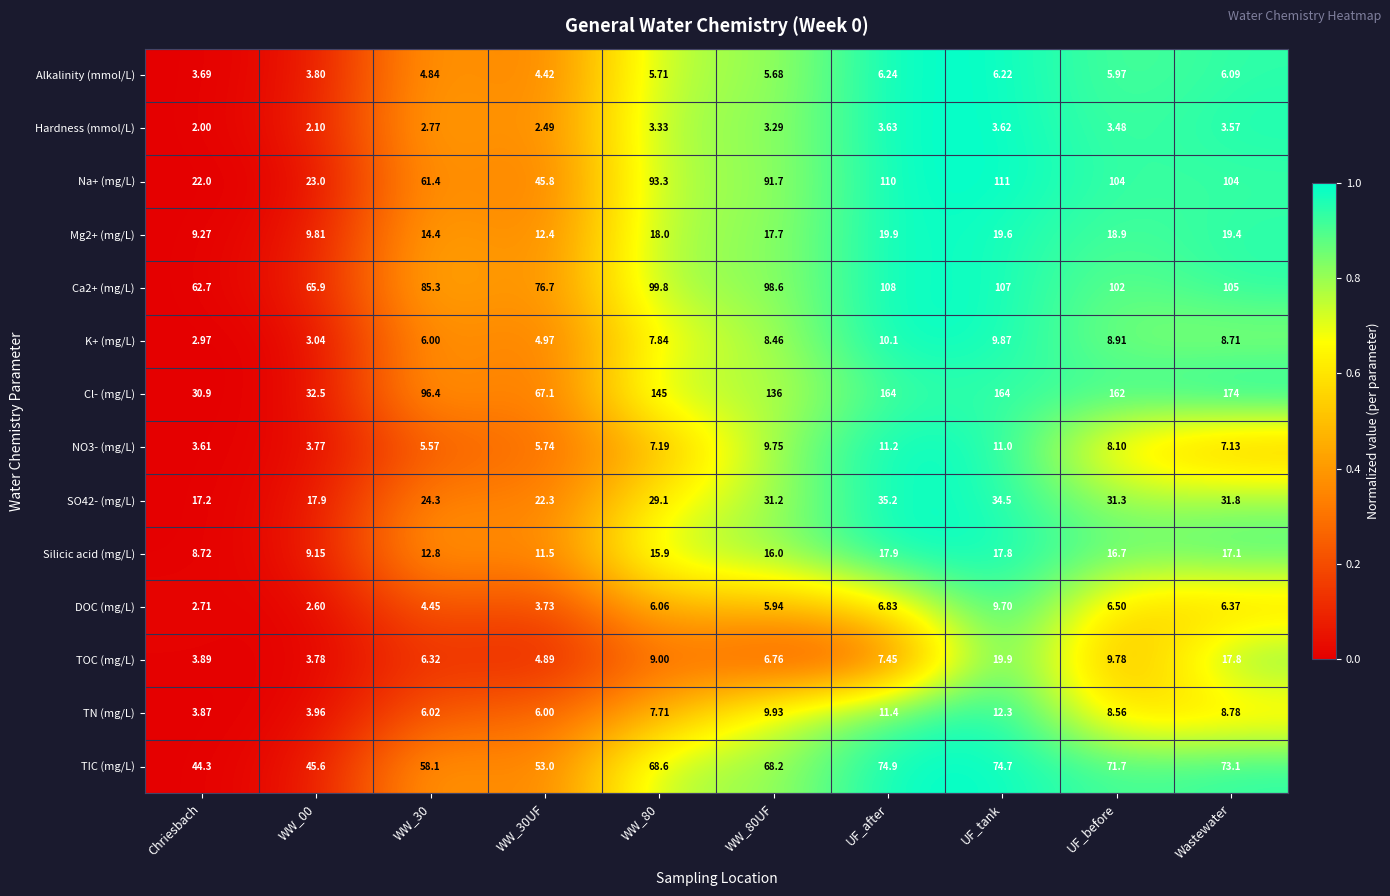

Which series has the largest range (max minus min)?

Cl- (mg/L)